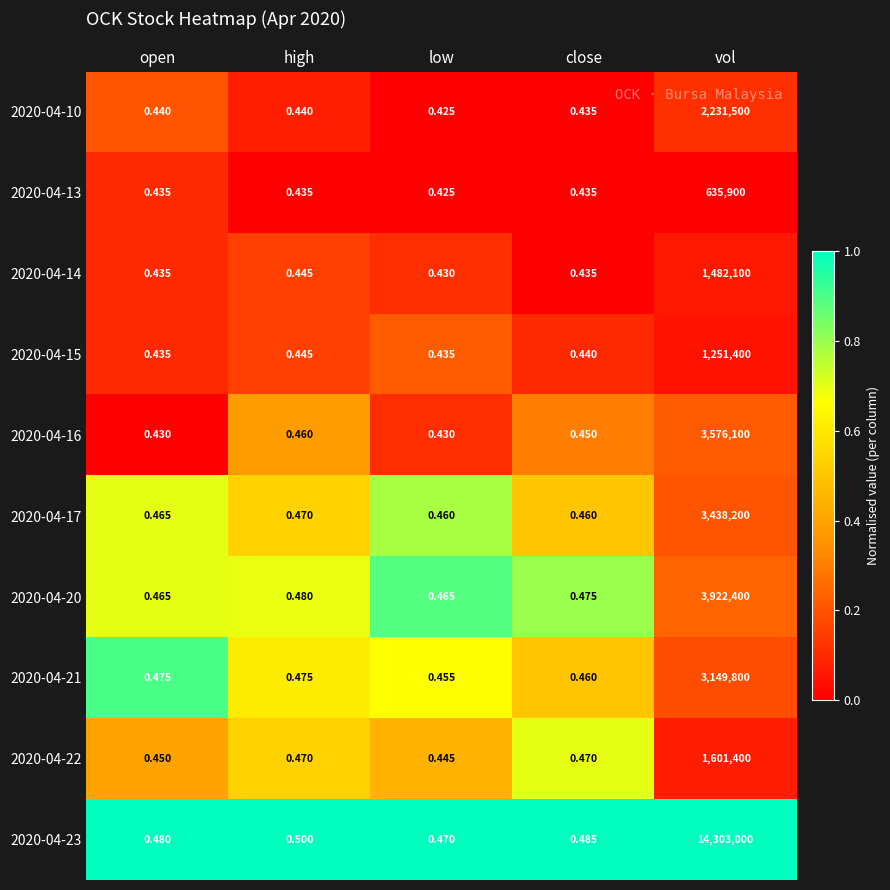

At which label is 2020-04-17 closest to 1719100?

high